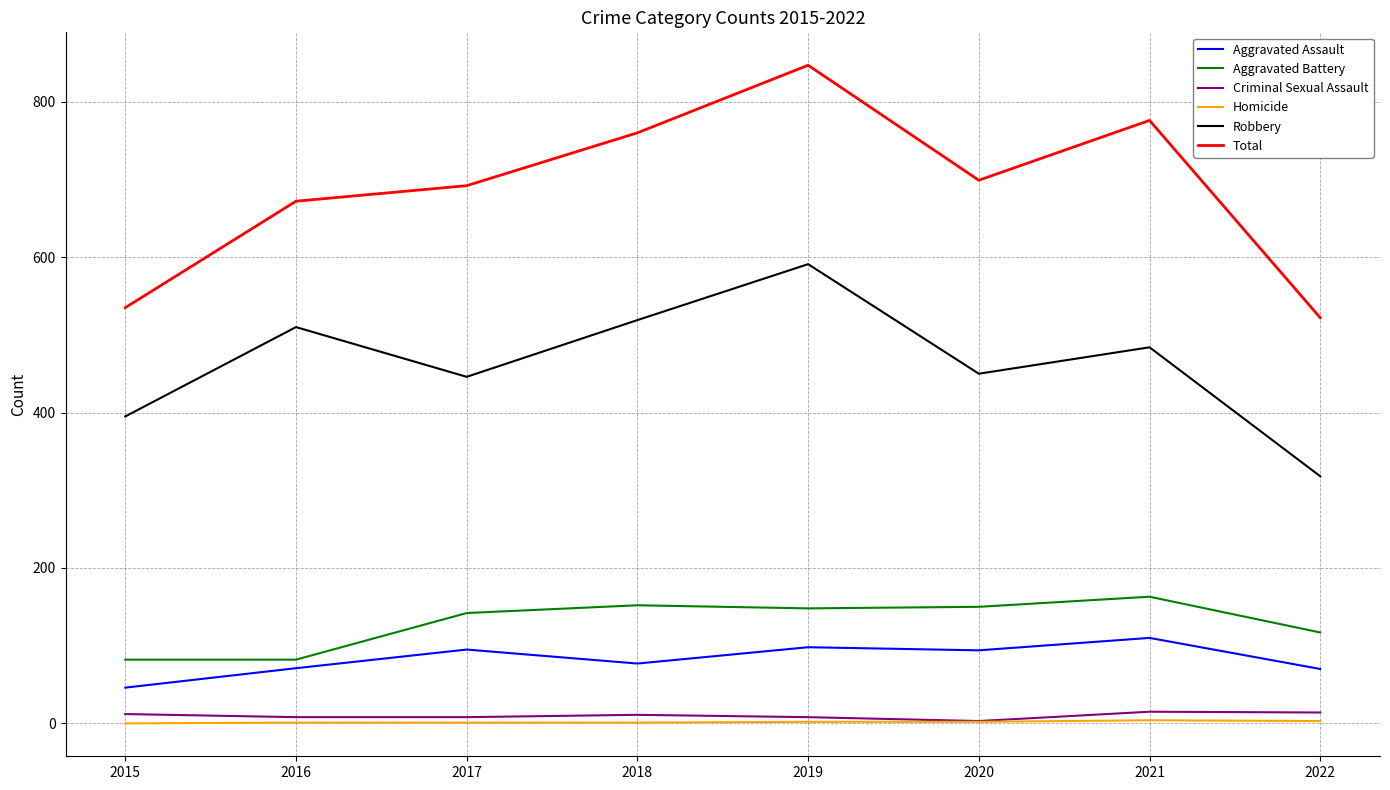

True or false: Robbery and Aggravated Battery cross at least once.

False